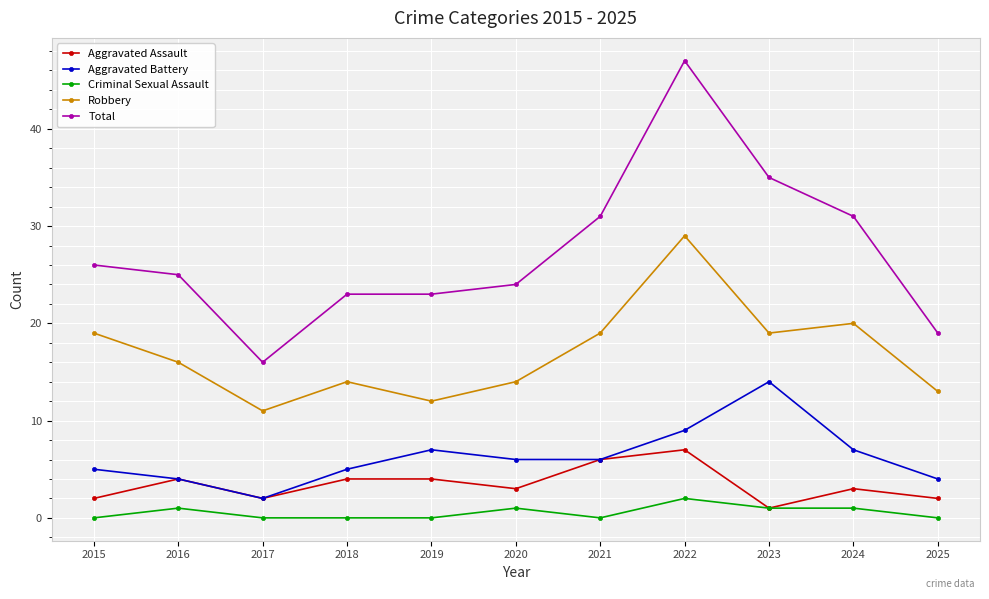

True or false: Robbery and Criminal Sexual Assault cross at least once.

False